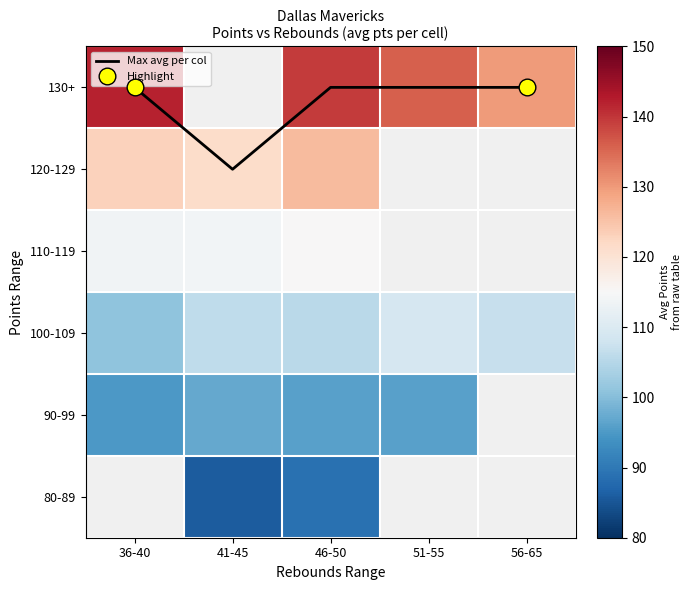

What is the maximum value shown in the chart?

142.0